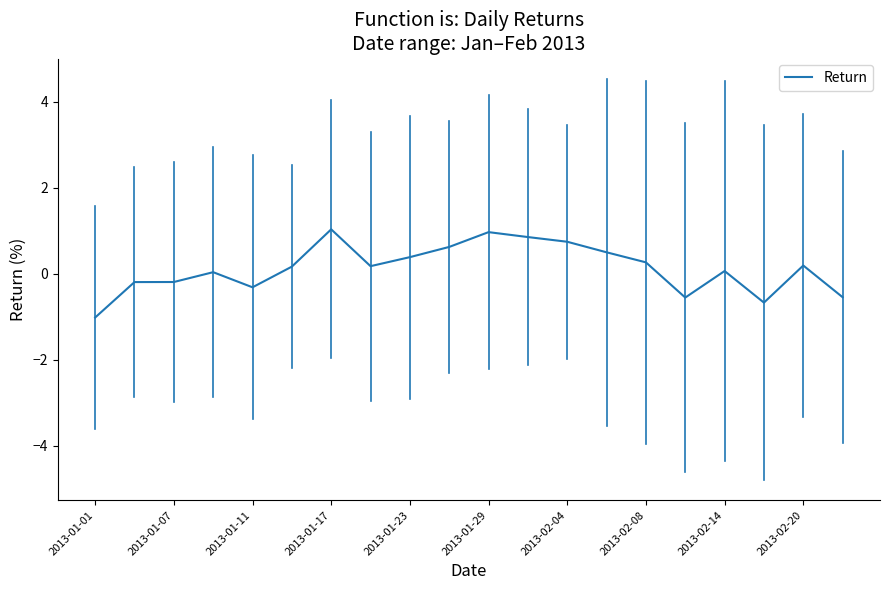

What is the difference between the maximum and minimum values?

2.0